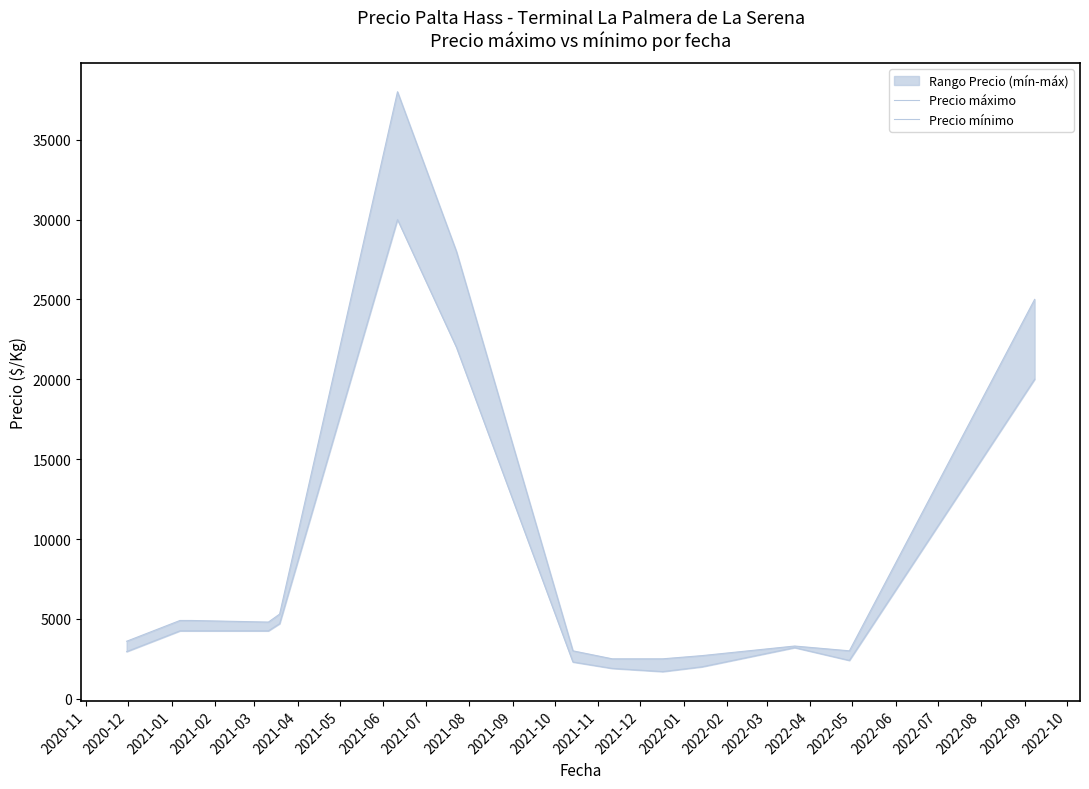

Which series has the largest range (max minus min)?

Precio máximo